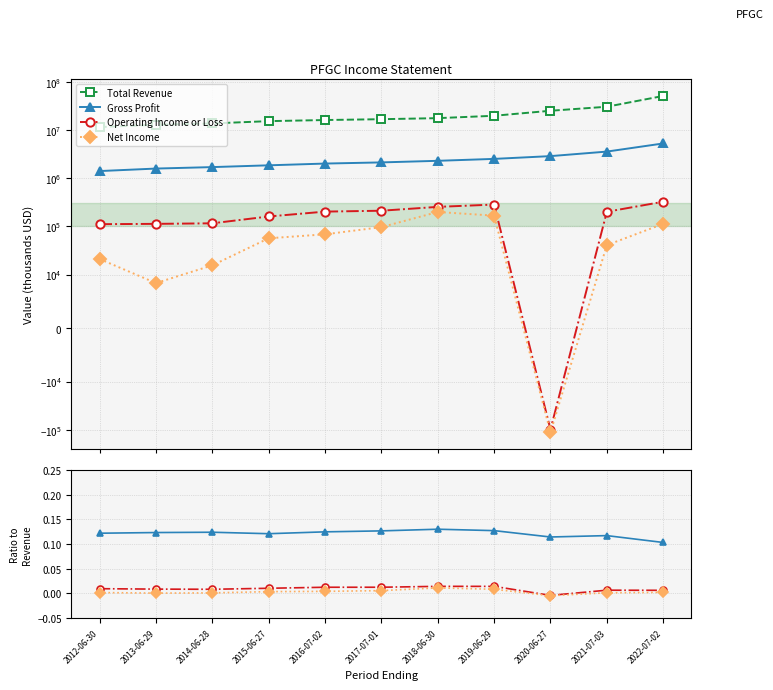

What position from the left is 2021-07-03?

10